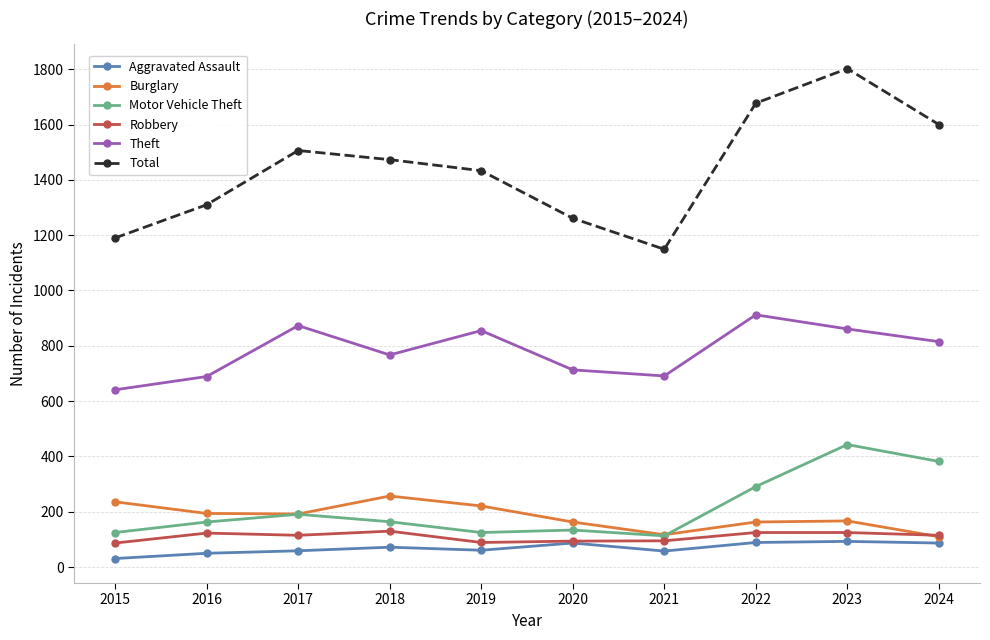

Which series has the widest spread of values?

Total